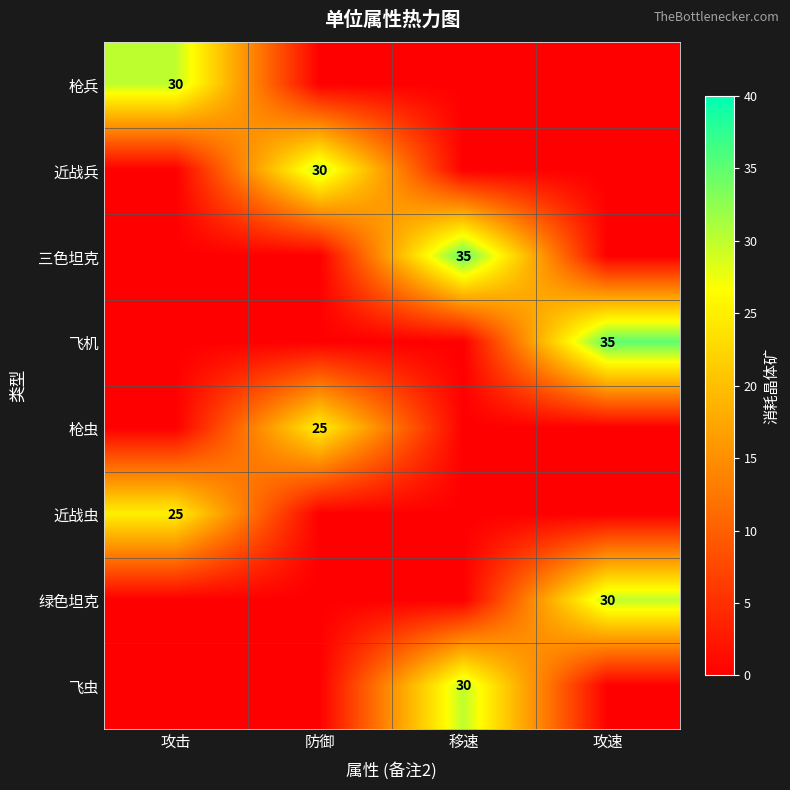

The 绿色坦克 series shows 30 at 攻速. True or false?

True